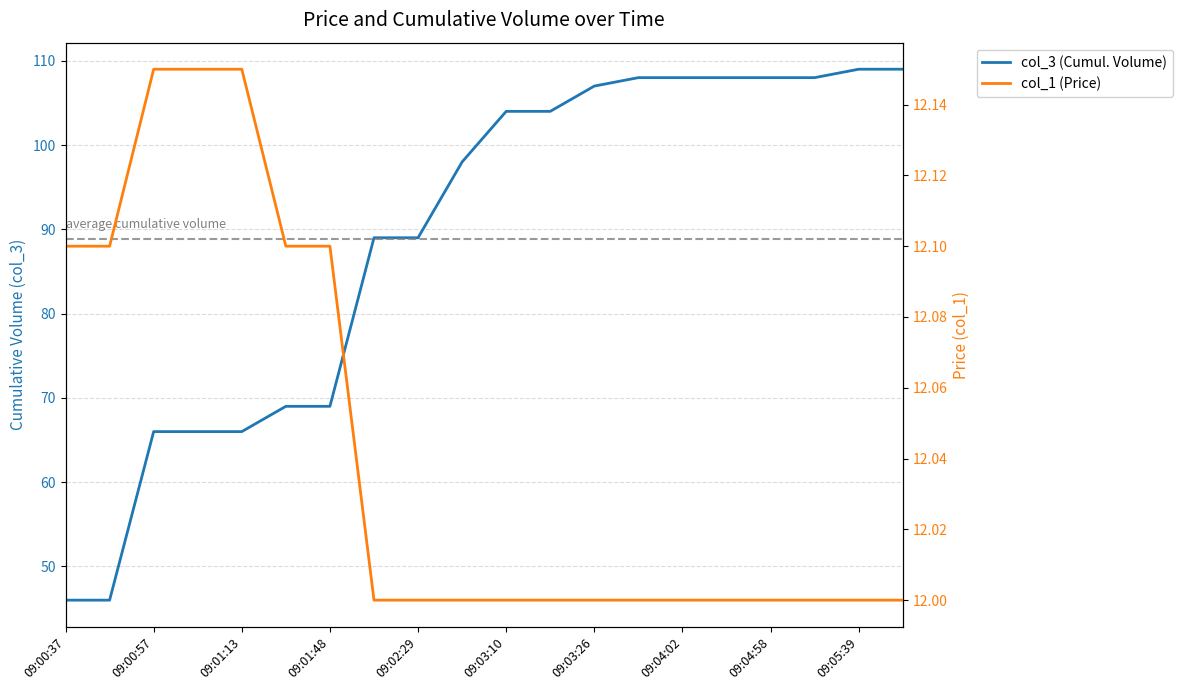

What is the value of the col_3 (Cumul. Volume) point at the 19th from the left?

109.0